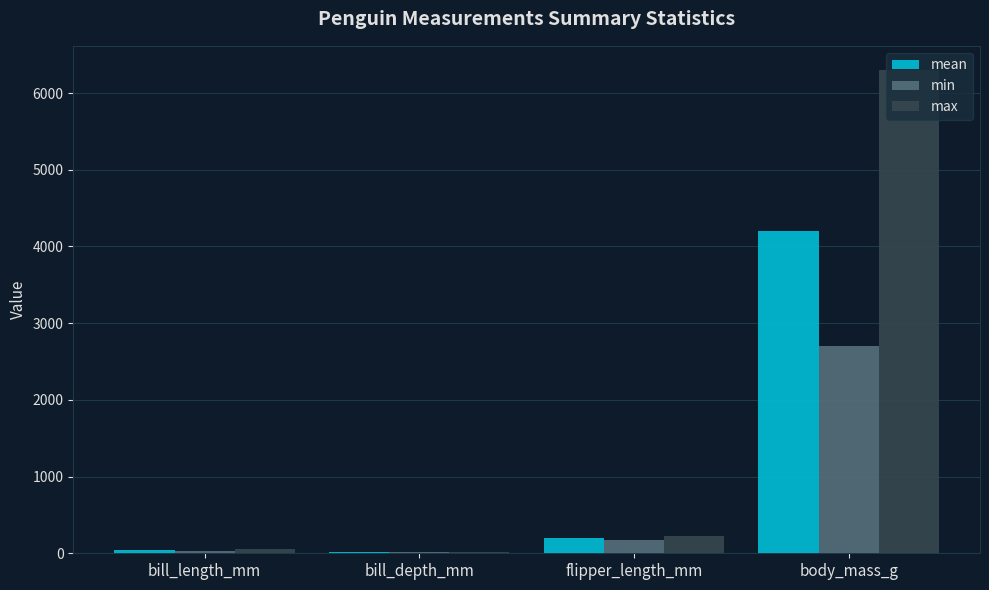

Is the value of max at body_mass_g greater than the value of min at bill_length_mm?

Yes